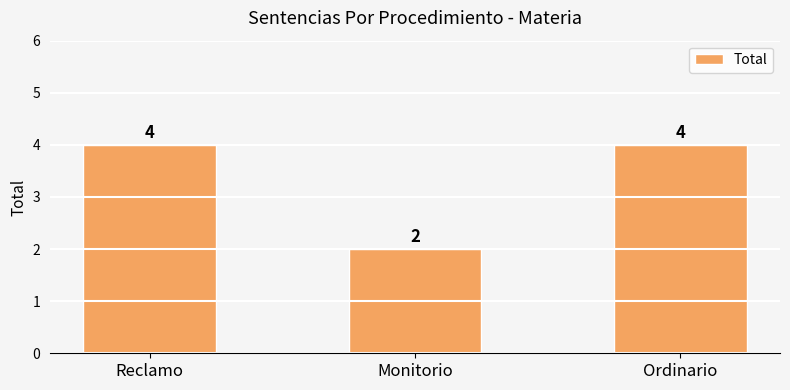

How many categories are shown in the chart?

3